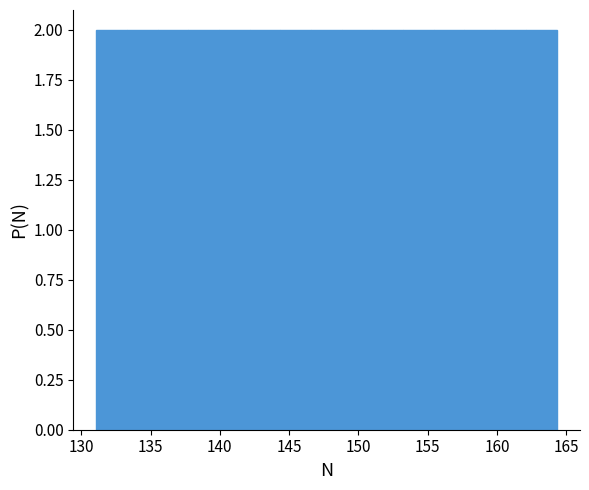

Reading left to right, transcribe this chart: for each bar, give the range it covers on the x-axis and its height. Neither the bar edges nor the heights are printed on the chart, so give them approximately, as read against the axes.

131.0 to 133.5: 2
133.5 to 135.5: 2
135.5 to 137.5: 2
137.5 to 140.0: 2
140.0 to 142.0: 2
142.0 to 144.5: 2
144.5 to 146.5: 2
146.5 to 149.0: 2
149.0 to 151.0: 2
151.0 to 153.0: 2
153.0 to 155.5: 2
155.5 to 157.5: 2
157.5 to 160.0: 2
160.0 to 162.0: 2
162.0 to 164.5: 2